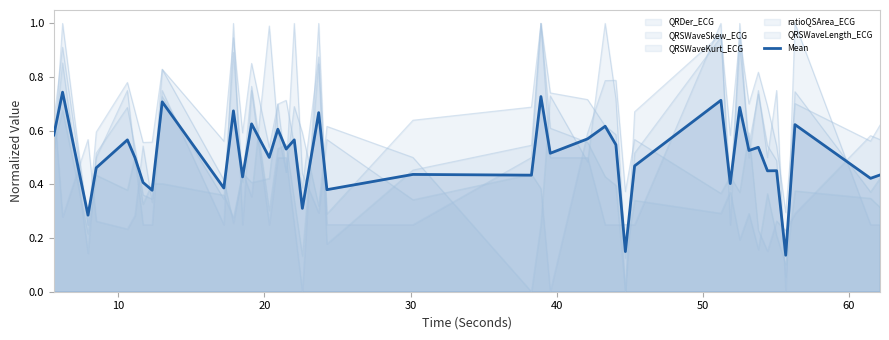

What is the greatest value displayed?

0.7